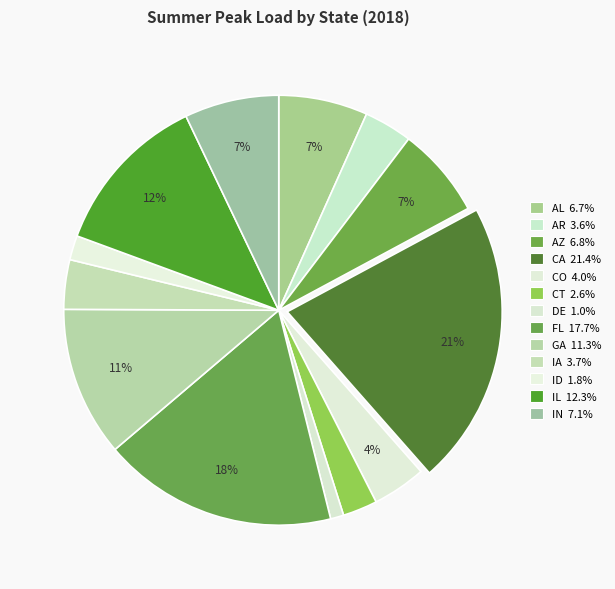

What is the change in value from AL to CO?

-6659.7